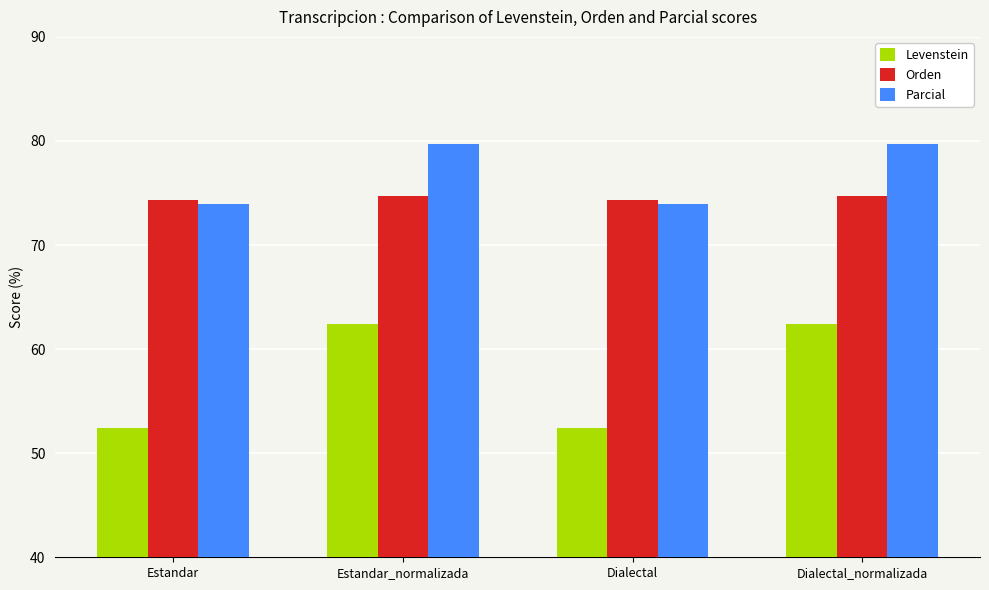

What is the label of the 2nd bar from the right?

Dialectal